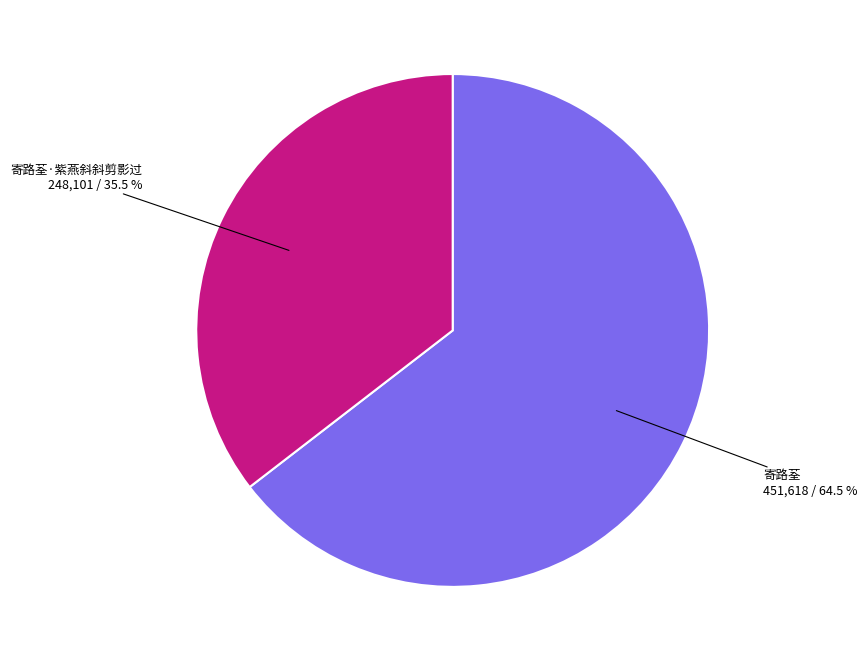

Is there a majority slice in this chart?

Yes